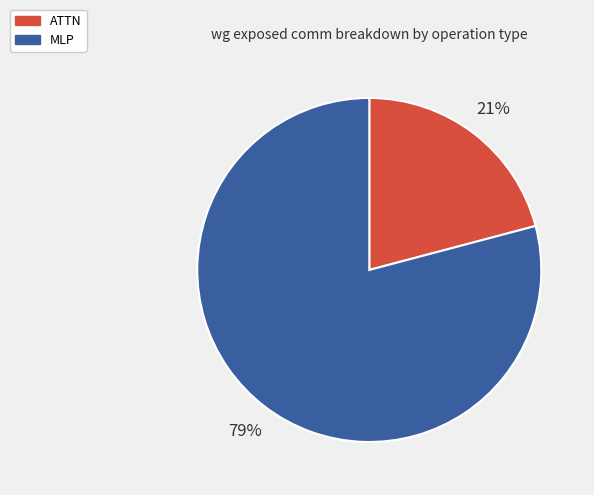

Does any single category account for the majority?

Yes